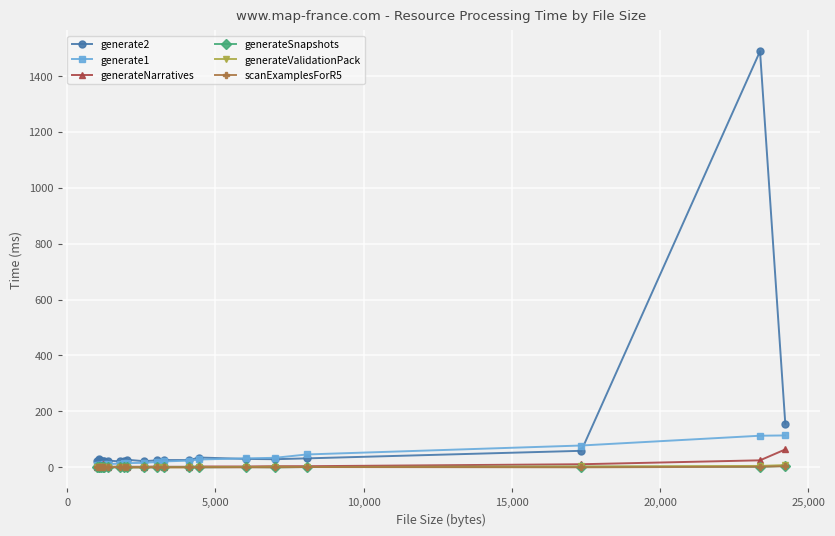

Which series has the largest range (max minus min)?

generate2